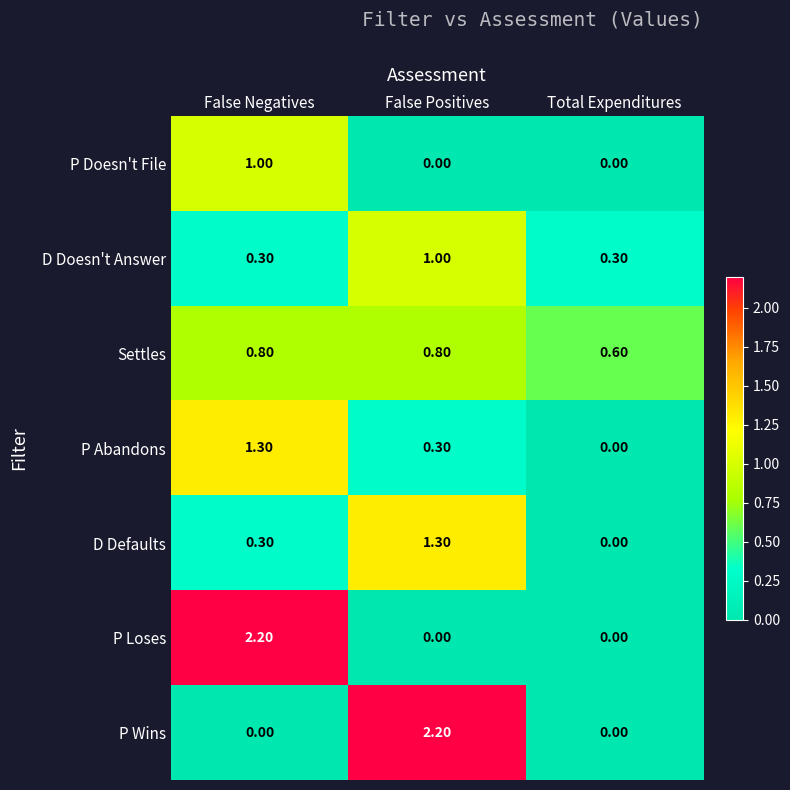

At which category is the sum across all series the highest?

False Negatives